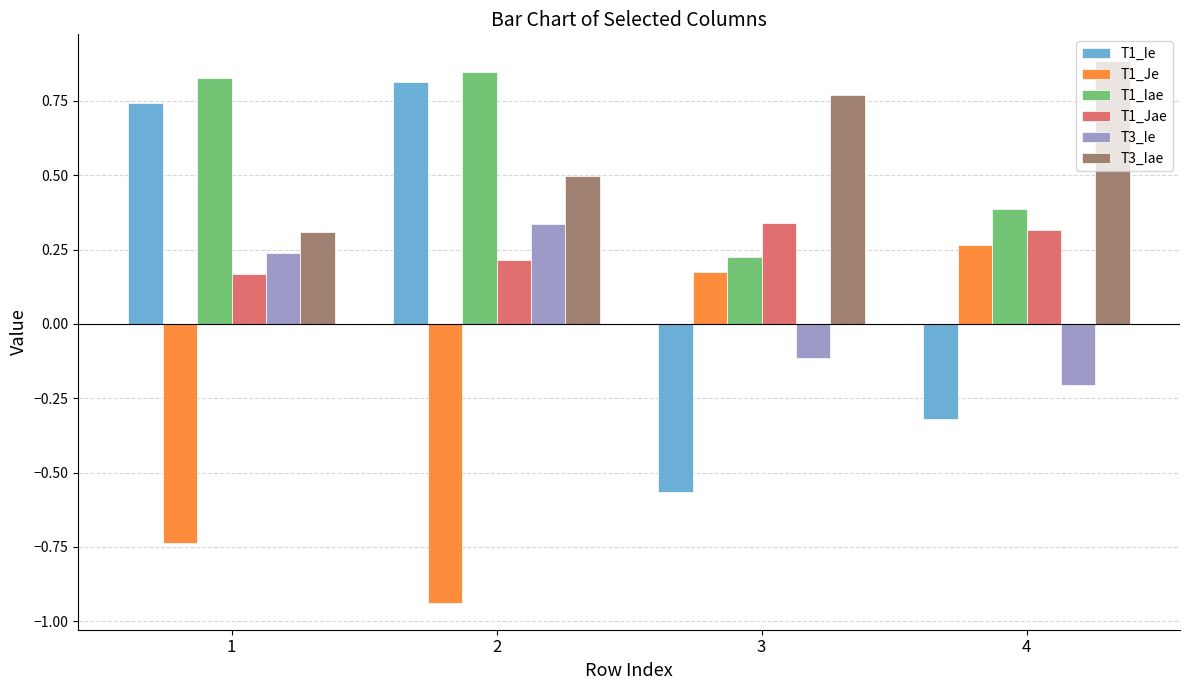

Between 2 and 4, which series saw the biggest shift?

T1_Je